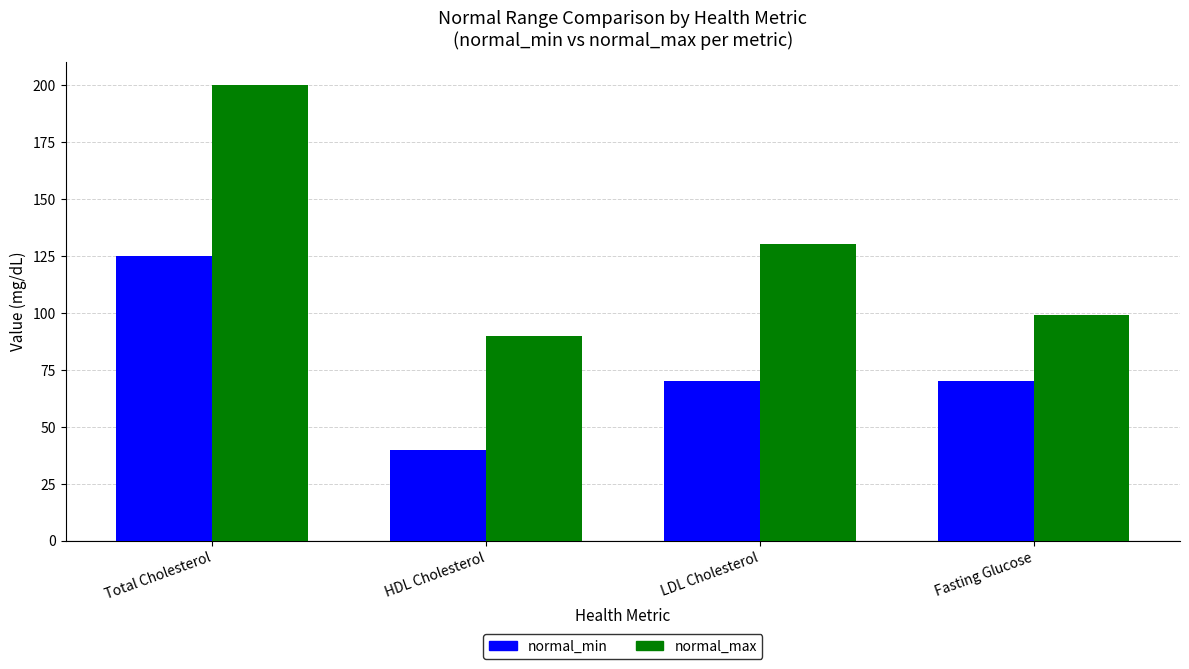

What is the difference between the normal_min values at Fasting Glucose and HDL Cholesterol?

30